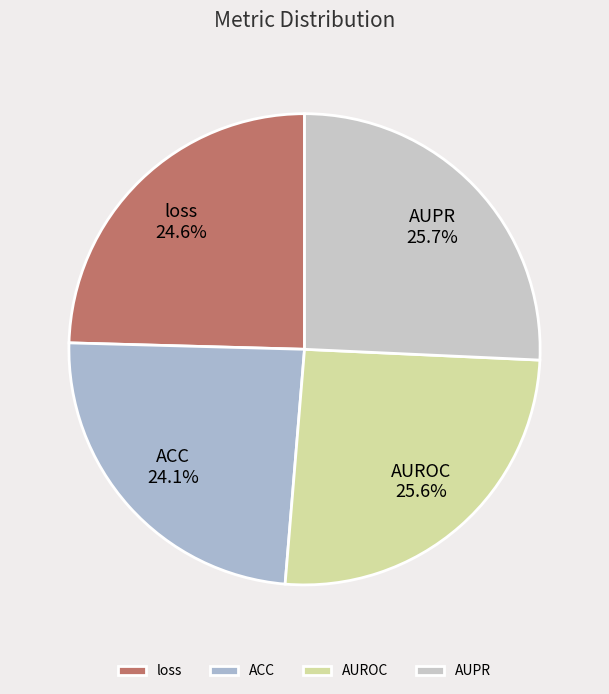

Does AUPR account for over 50% of the chart?

No